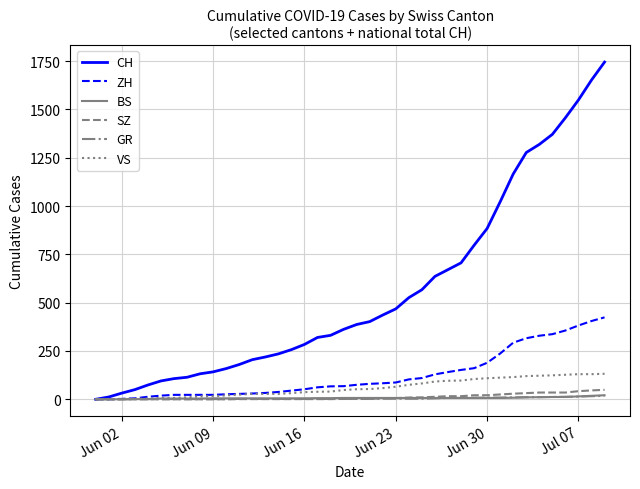

Which series has the largest total across all categories?

CH